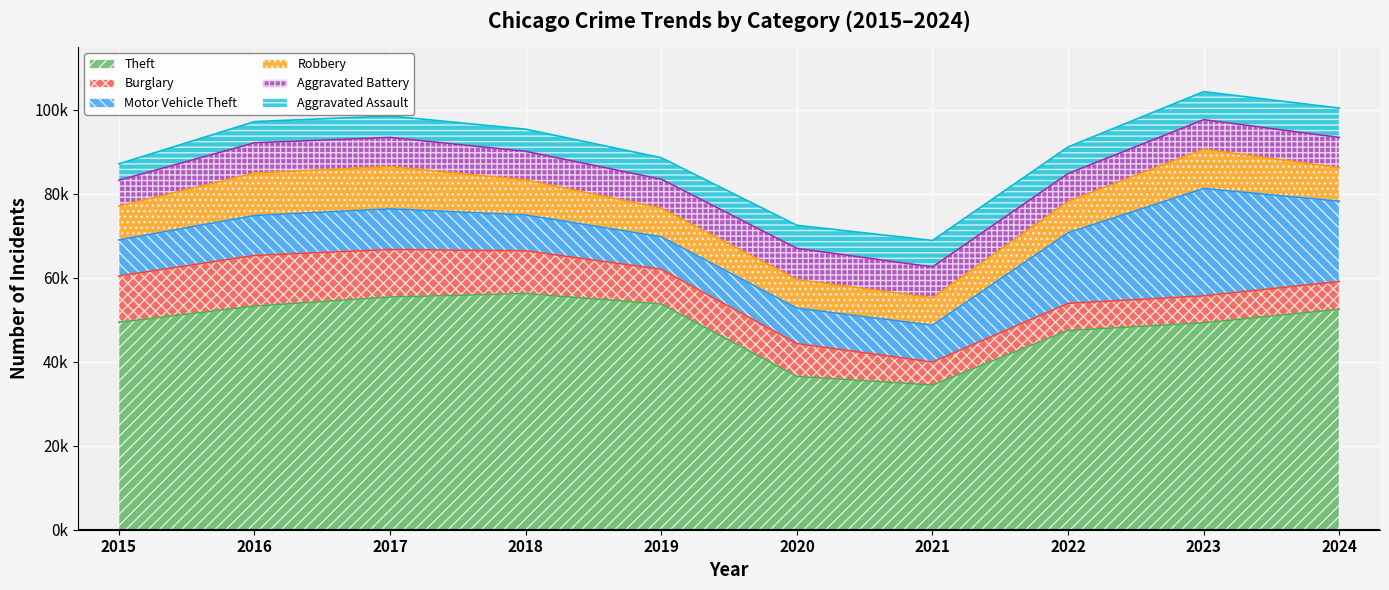

Which series has the largest range (max minus min)?

Theft